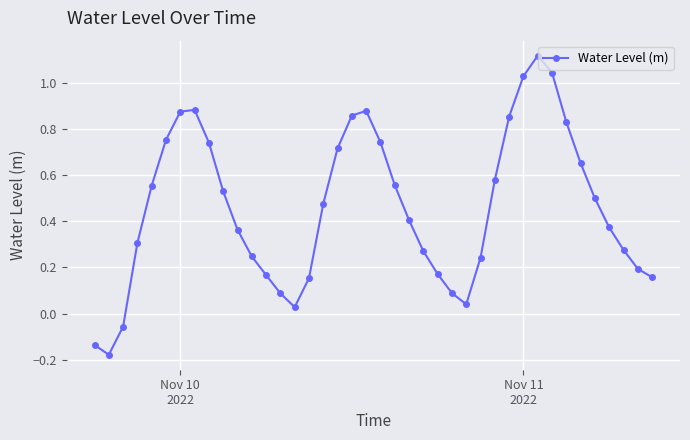

How many interior local valleys (lower than both neighbors) does the data have?

3